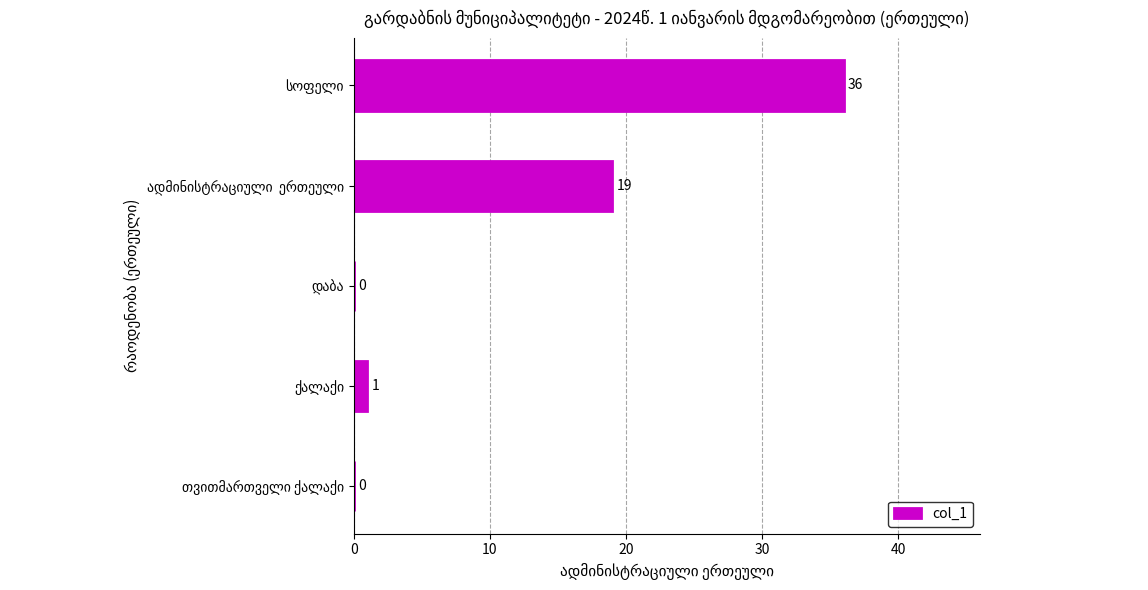

What is the maximum value shown in the chart?

36